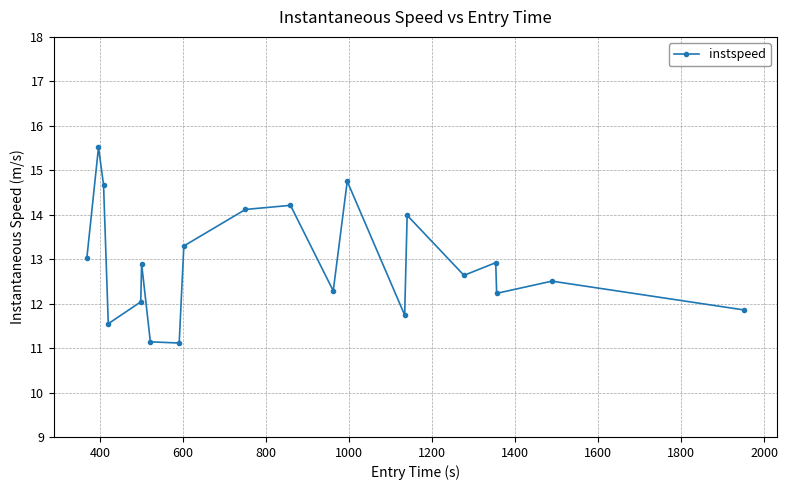

What is the minimum value shown in the chart?

11.1